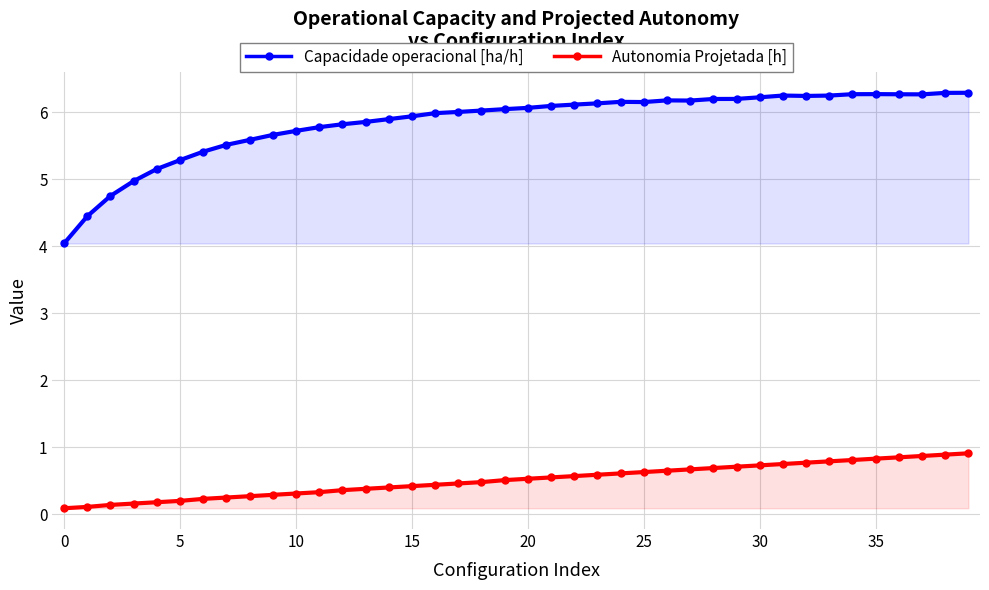

True or false: Capacidade operacional [ha/h] and Autonomia Projetada [h] intersect in this chart.

False